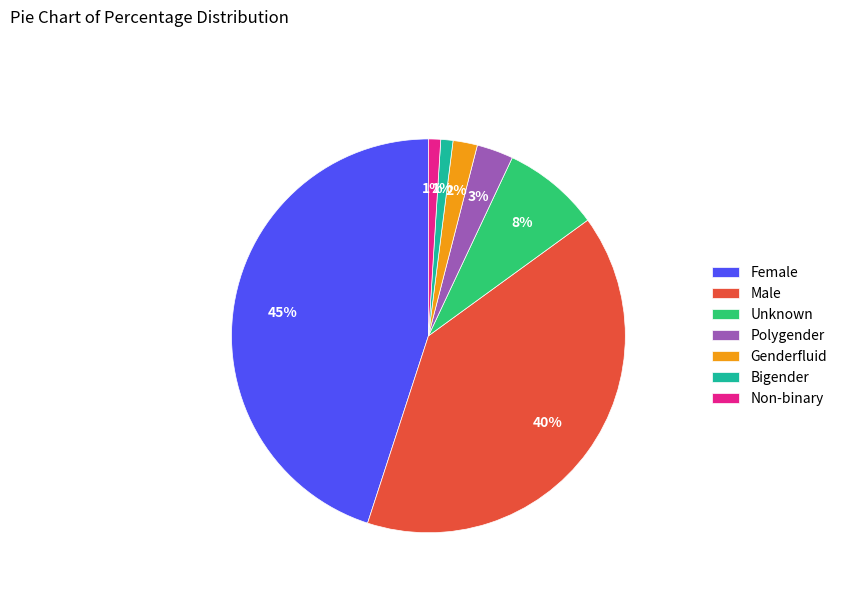

Is there any slice that represents more than half of the pie?

No